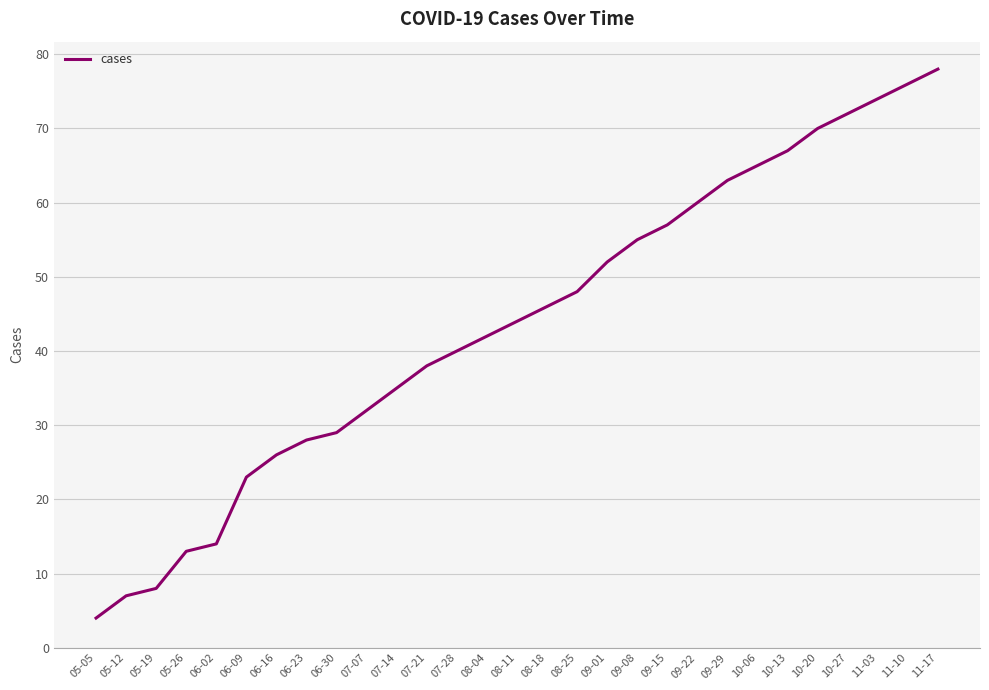

True or false: the data shows 14 at 06-02.

True